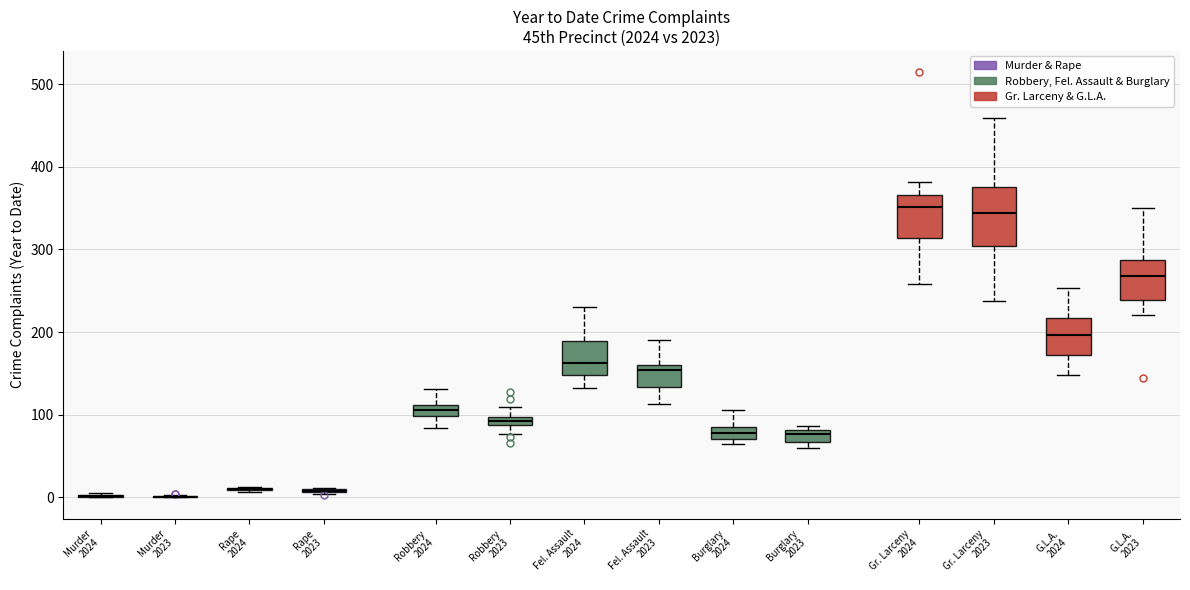

Where is the lower edge of the box for Robbery 2024 on the y-axis? The values are not printed on the chart, so give them approximately, as read against the axis.

100